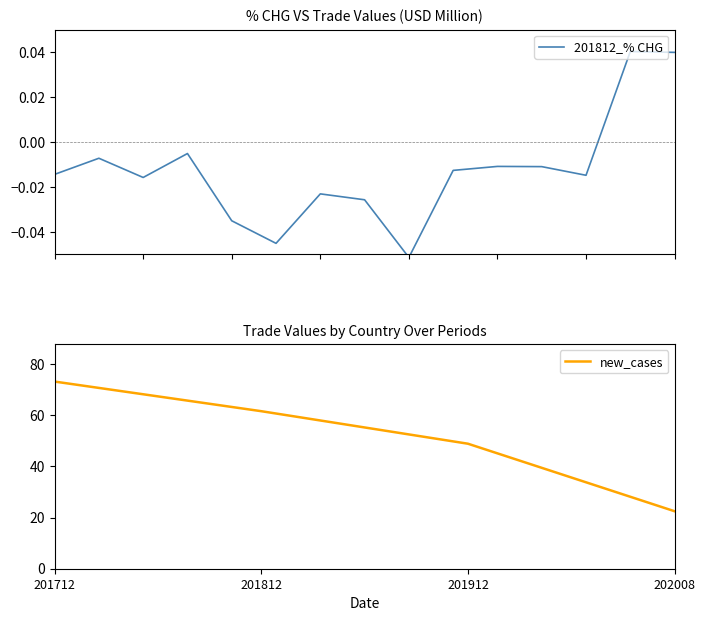

The value of 201912 at U S A is 0.0. True or false?

False